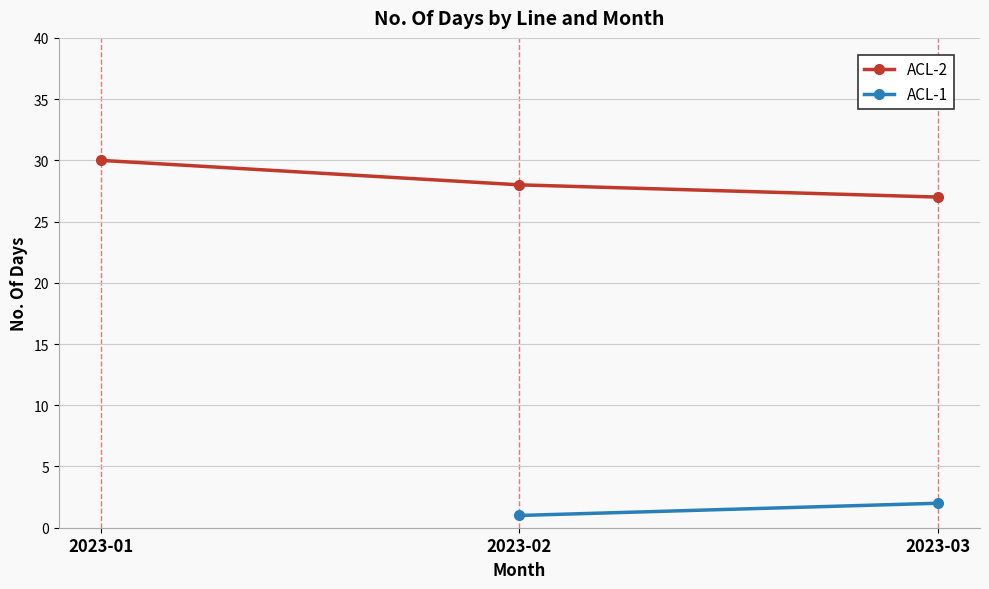

What is the ratio of the value at 2023-01 to the value at 2023-03?

1.1